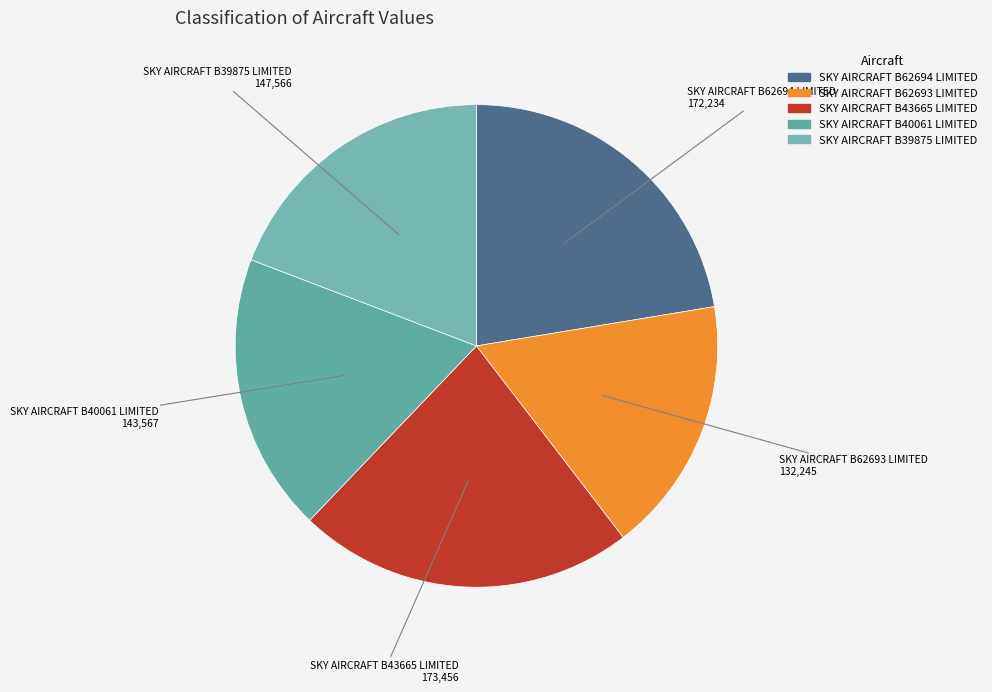

The SKY AIRCRAFT B62693 LIMITED slice represents 17% of the pie. True or false?

True